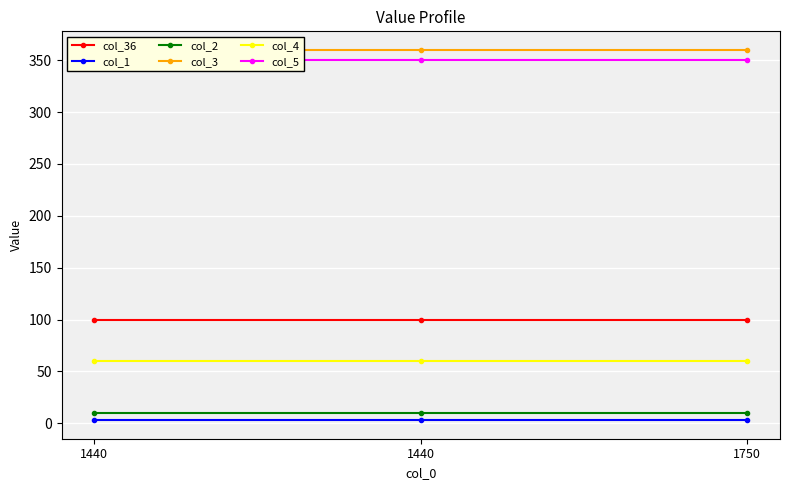

The value of col_4 at 1750 is 60. True or false?

True